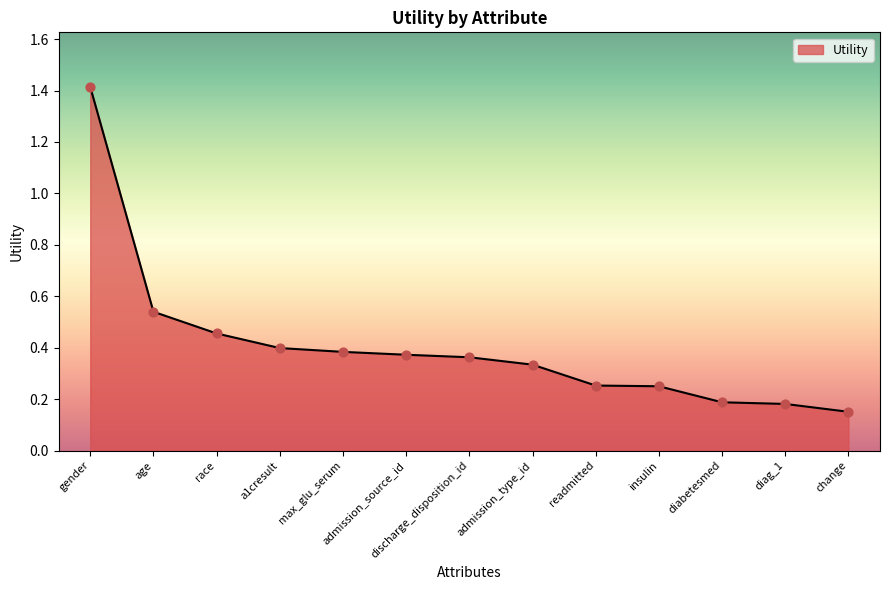

Between gender and change, which is larger?

gender